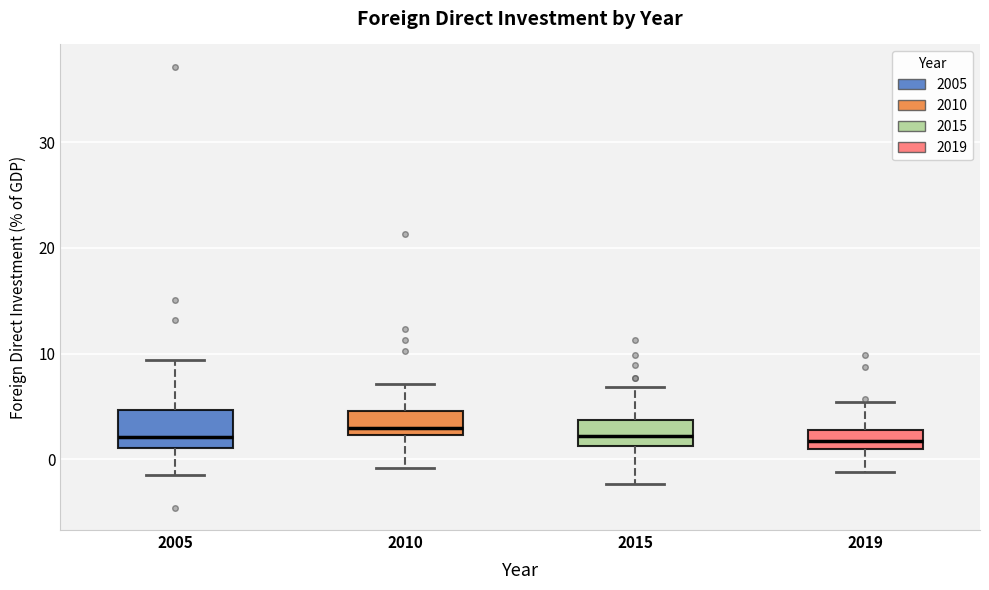

Reading left to right, read every box against the y-axis: the position of its median line, the range the box covers, and the ends of its whiskers. The values are not printed on the chart, so give them approximately, as read against the axis.

2005: median 2, box 1 to 5, whiskers -1 to 9
2010: median 3, box 2 to 5, whiskers -1 to 7
2015: median 2, box 1 to 4, whiskers -2 to 7
2019: median 2, box 1 to 3, whiskers -1 to 5